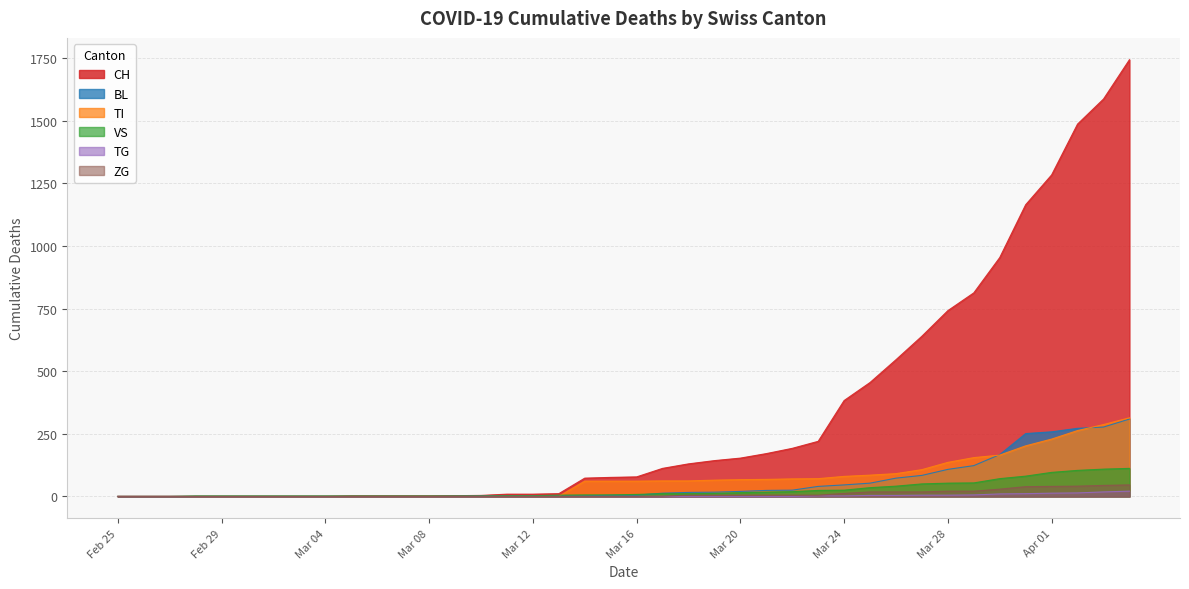

What is the sum of the TG values at 2020-03-30 and 2020-03-09?

10